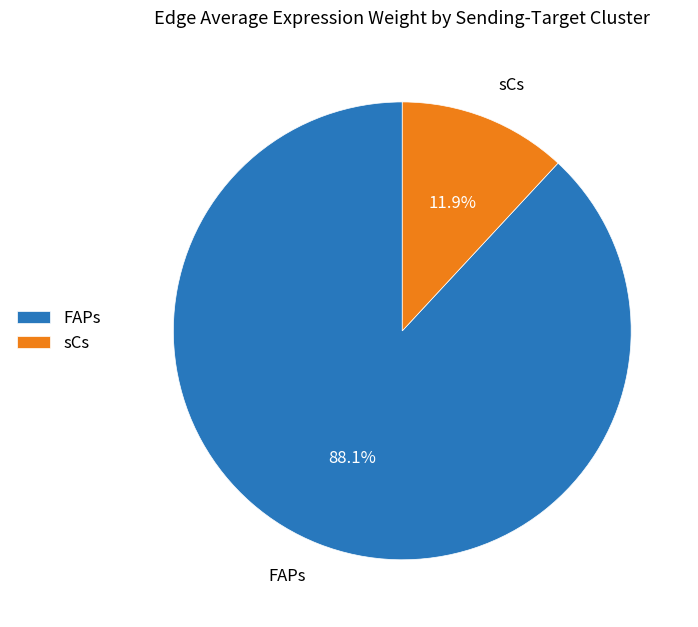

How many slices are in this pie chart?

2